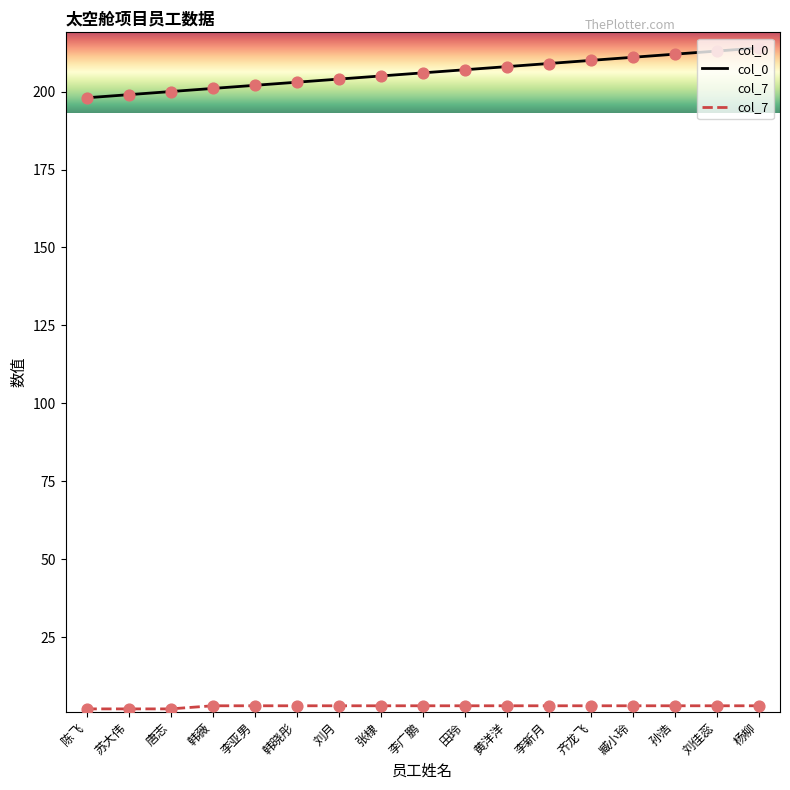

Which series reaches the minimum Y coordinate?

col_7